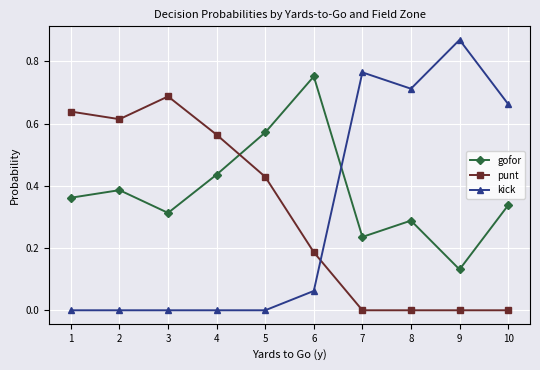

True or false: gofor and punt cross at least once.

True